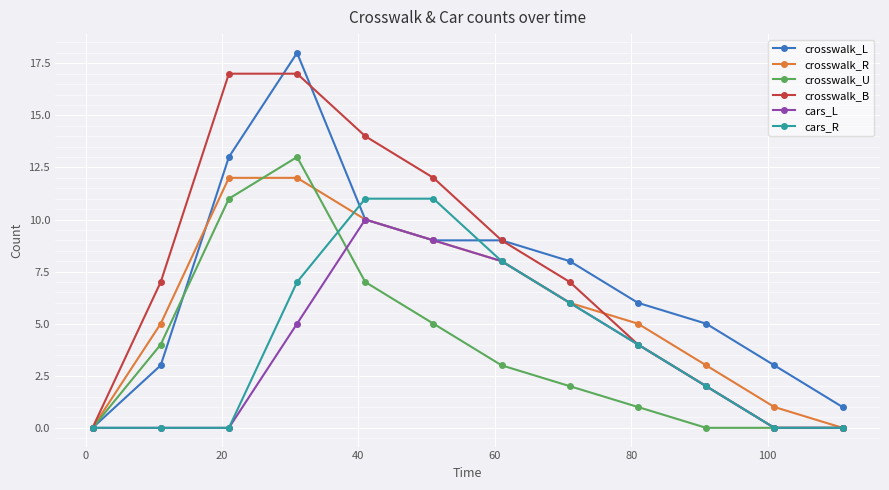

List the series in order of their peak value, highest first.

crosswalk_L, crosswalk_B, crosswalk_U, crosswalk_R, cars_R, cars_L